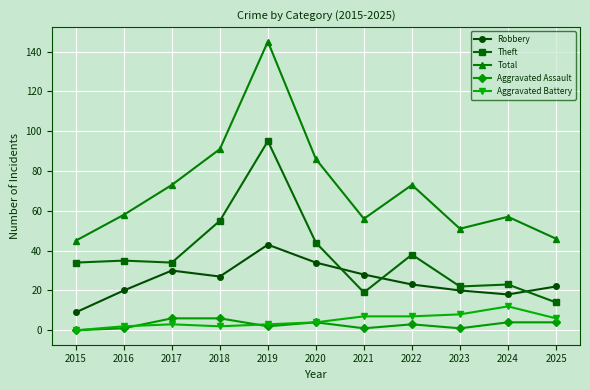

What is the value of the Total point at the 8th from the left?

73